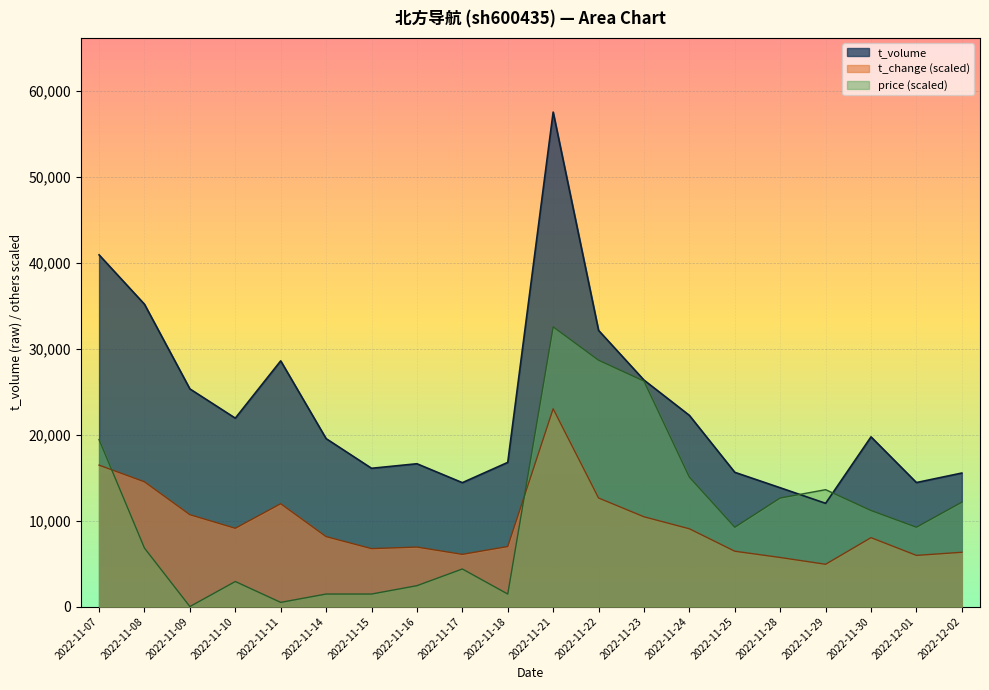

What is the difference between the price values at 2022-11-09 and 2022-11-07?

19431.3